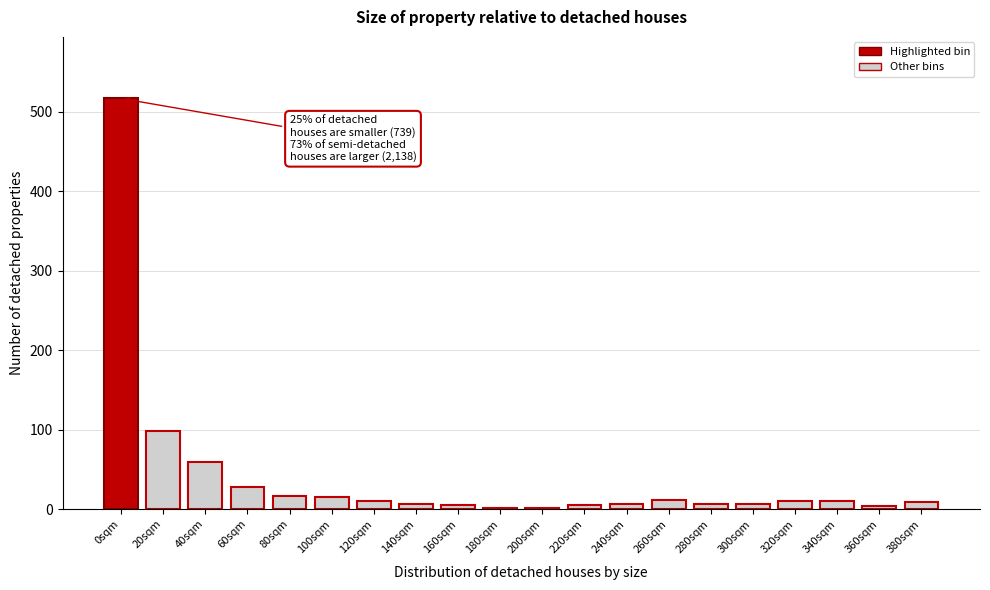

Approximately how many times larger is the value at 100sqm compared to 60sqm?

0.5